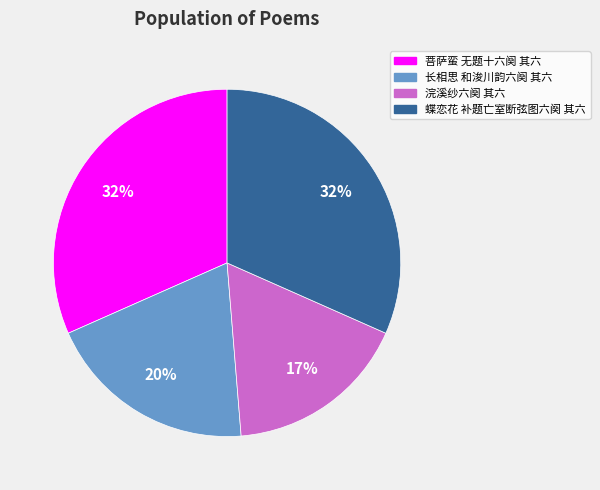

Is the sum of 蝶恋花 补题亡室断弦图六阕 其六 and 长相思 和浚川韵六阕 其六 greater than half?

Yes